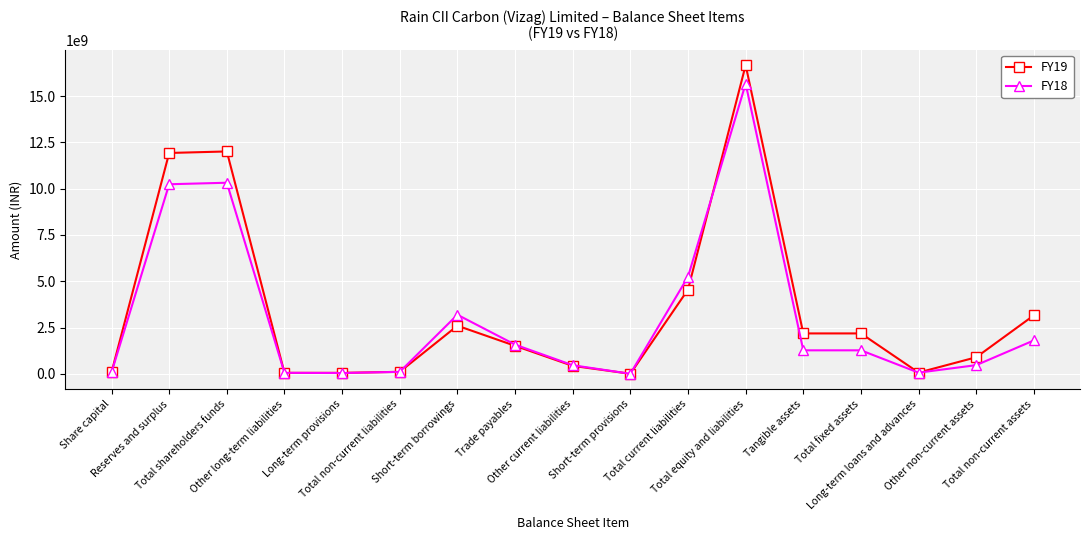

What is the label of the 6th point from the left?

Total non-current liabilities